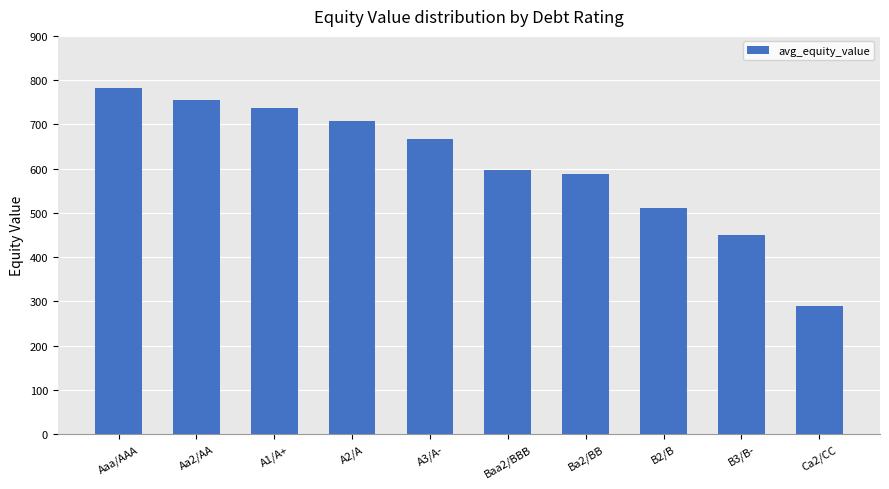

What is the difference between the maximum and minimum values?

492.4